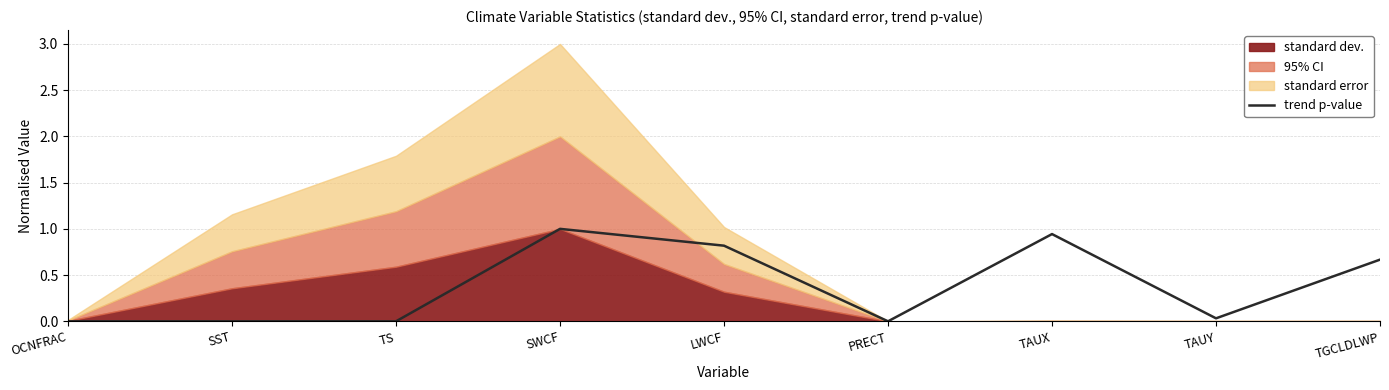

Is it true that trend p-value equals -0.6 at TS?

False